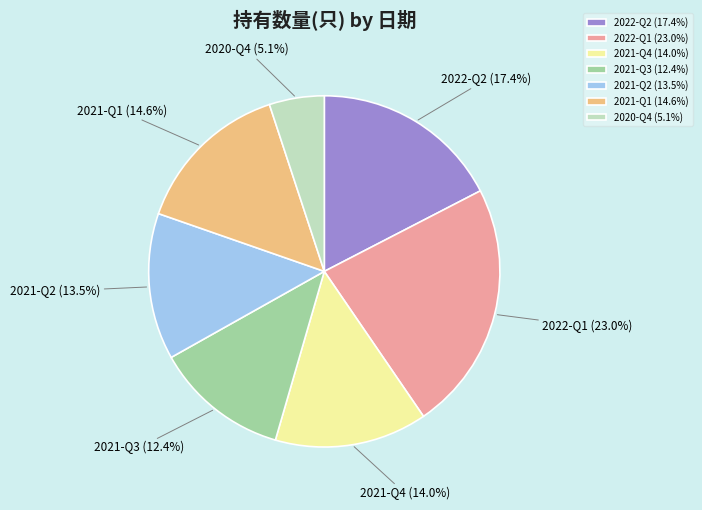

Does any single category account for the majority?

No